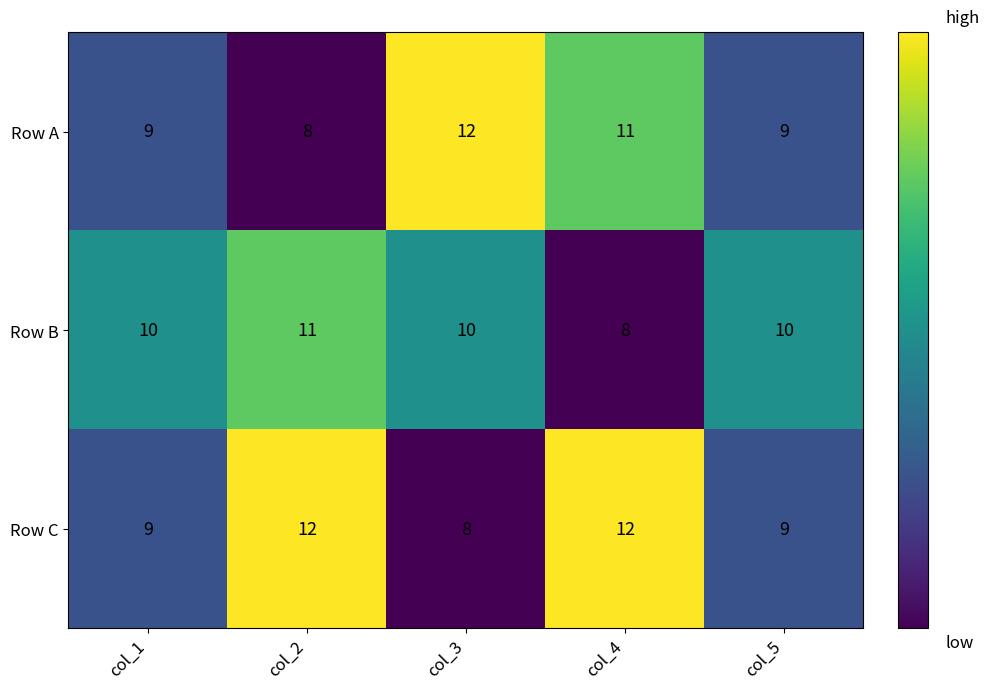

Reading left to right, list all the values displayed in this chart.

Row A: col_1=9	col_2=8	col_3=12	col_4=11	col_5=9
Row B: col_1=10	col_2=11	col_3=10	col_4=8	col_5=10
Row C: col_1=9	col_2=12	col_3=8	col_4=12	col_5=9